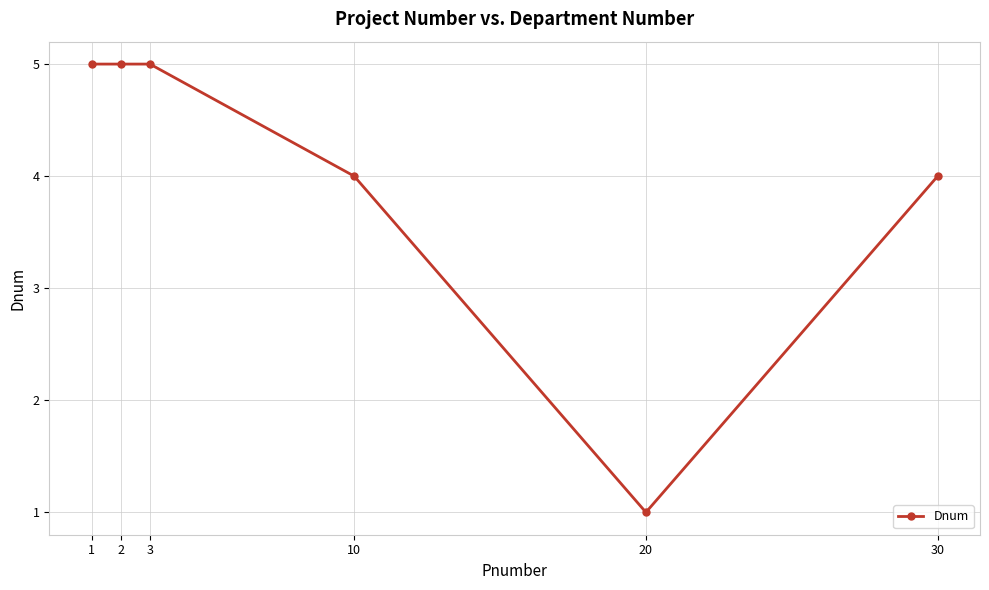

What is the difference between the maximum and second lowest values?

1